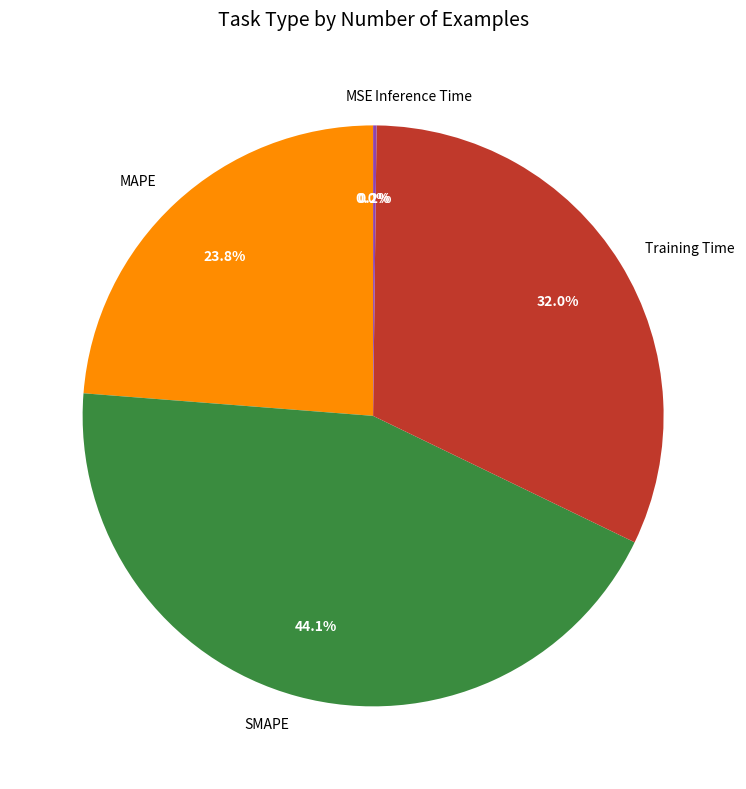

To the nearest percent, what percentage of the pie is Training Time?

32%